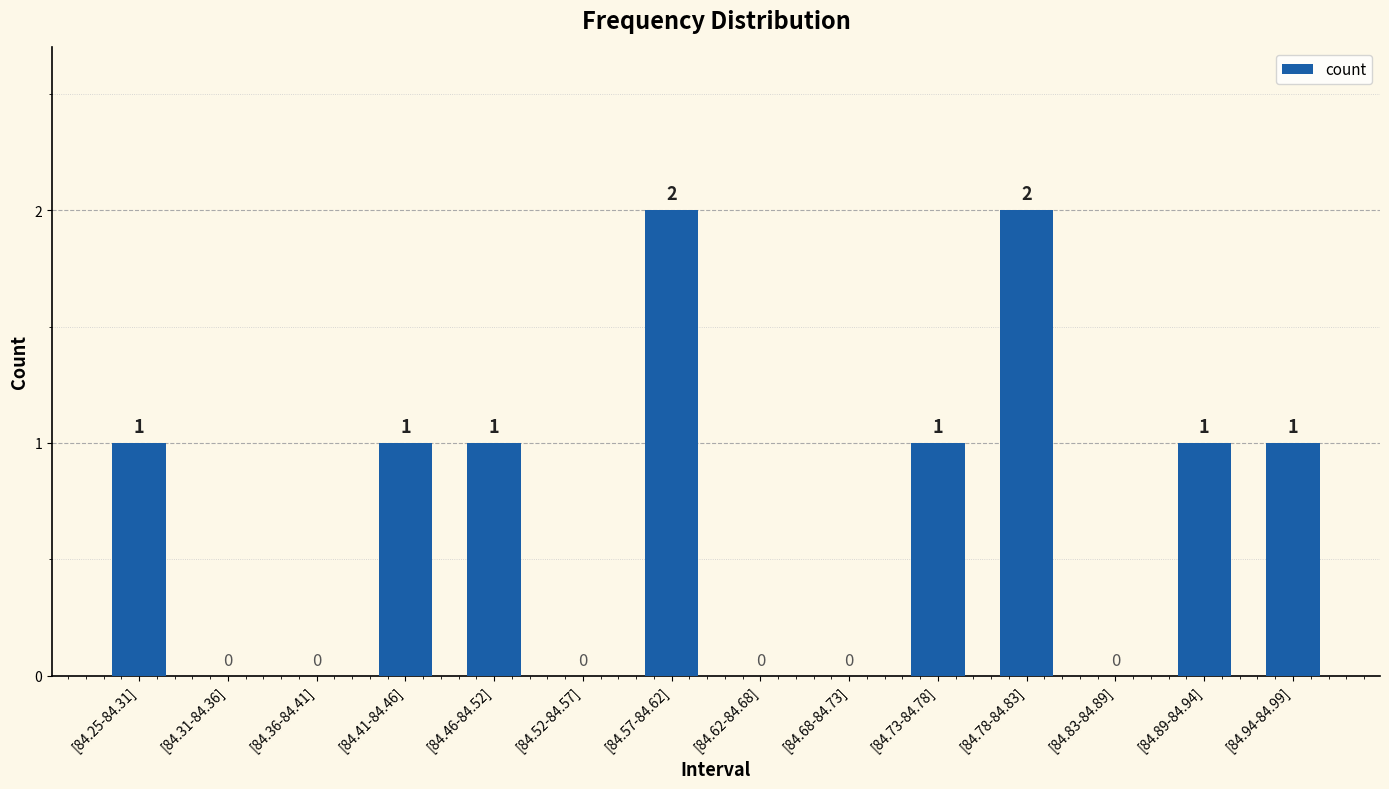

What is the sum of all values?

10